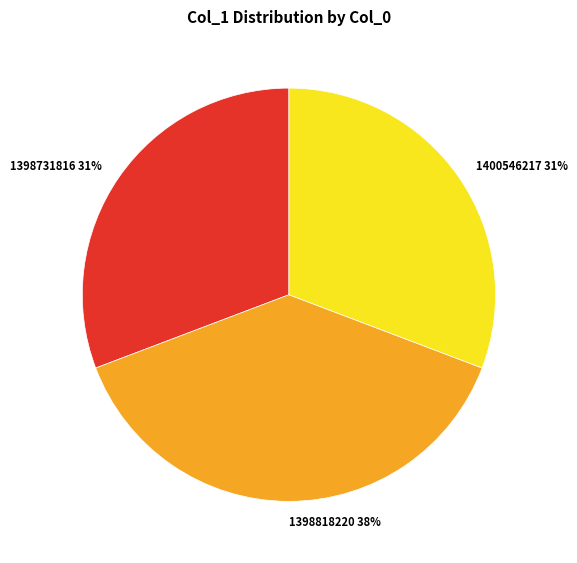

Between 1398818220 and 1398731816, which is larger?

1398818220